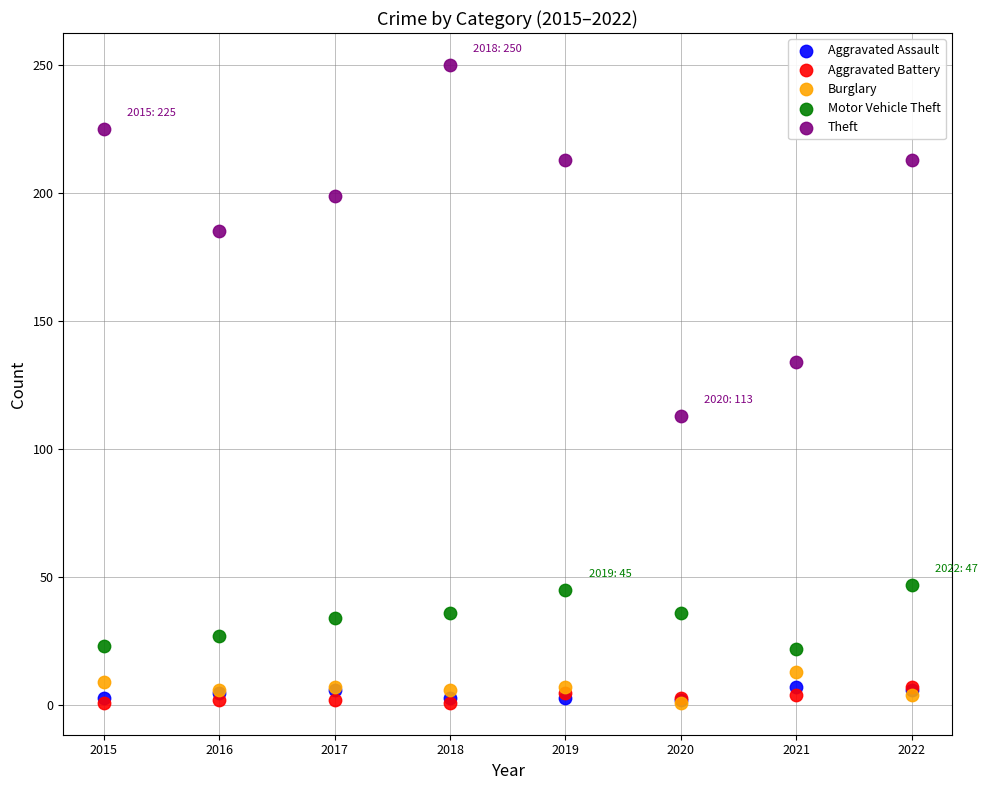

Which series contains the highest Y value?

Theft